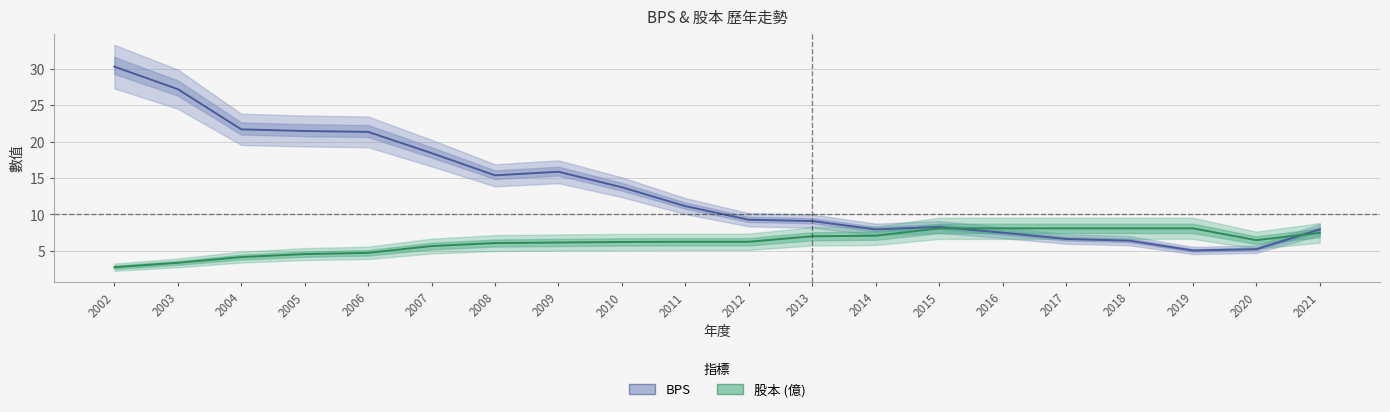

Is this an area chart (filled region under the line)?

No